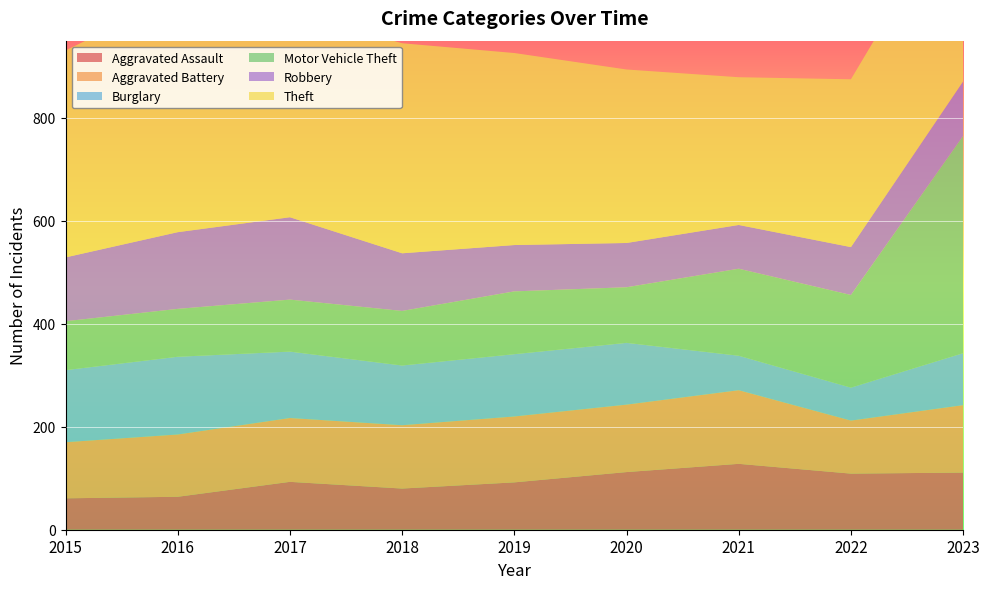

Reading right to left, transcribe all the data shown in this chart.

Aggravated Assault: 111	109	128	112	92	80	93	64	61
Aggravated Battery: 131	103	143	131	128	123	124	121	109
Burglary: 101	64	67	120	121	116	129	151	140
Motor Vehicle Theft: 422	180	169	108	122	106	101	93	95
Robbery: 106	93	85	86	90	112	160	149	124
Theft: 370	326	287	337	373	408	400	459	402